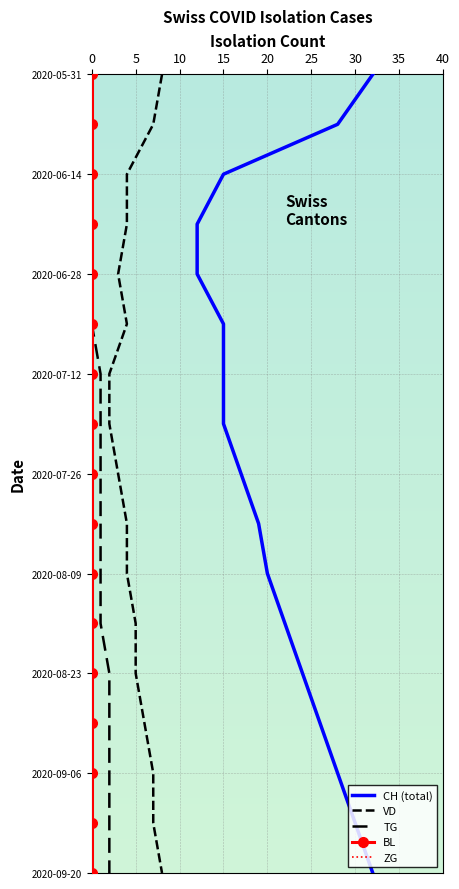

How many series are shown in this chart?

5